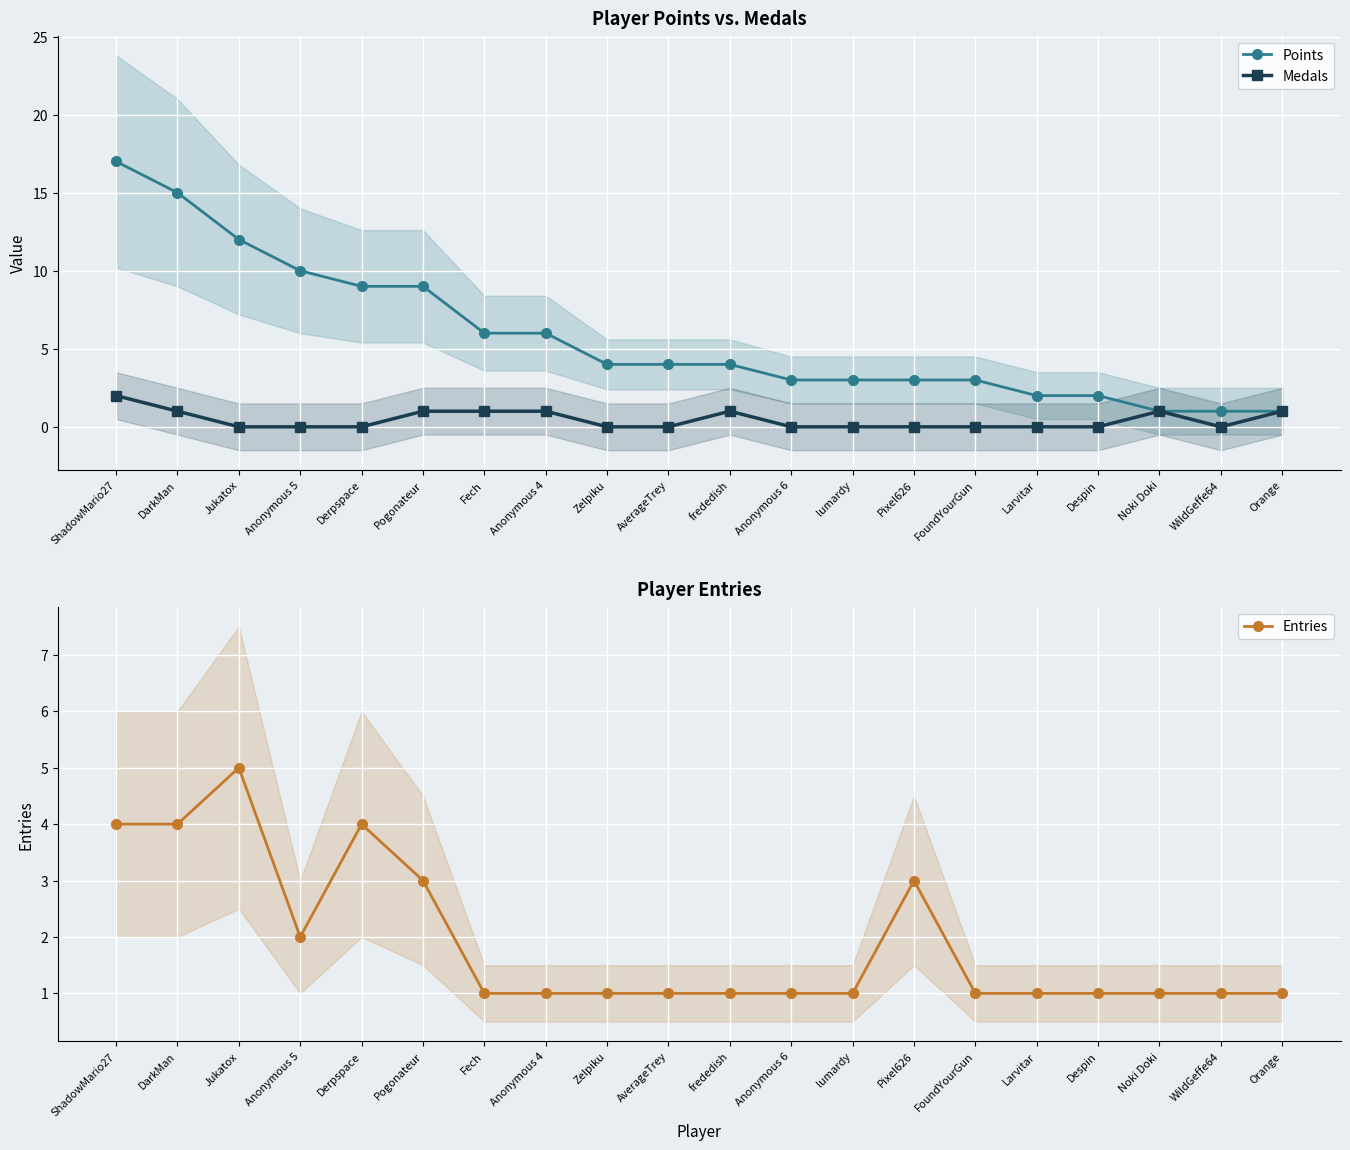

Is it true that Points equals 6 at Zelpiku?

False